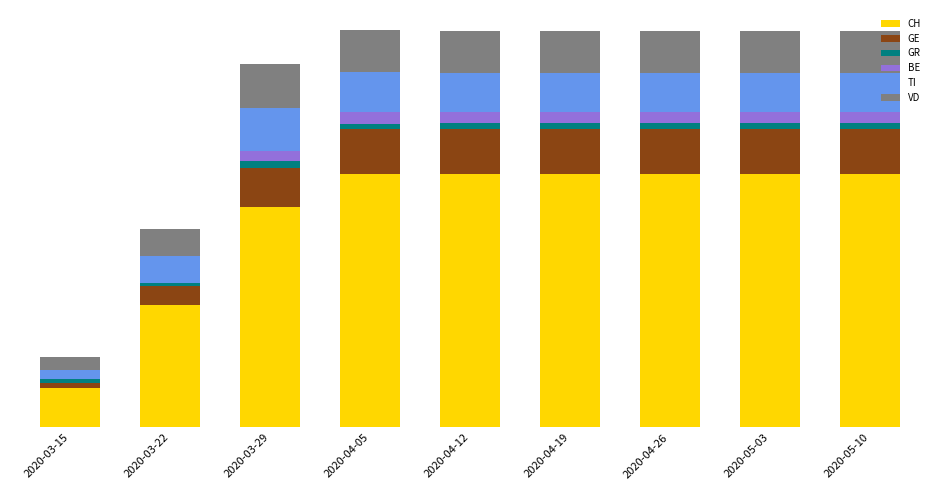

What are all the series names shown in the legend?

CH, GE, GR, BE, TI, VD